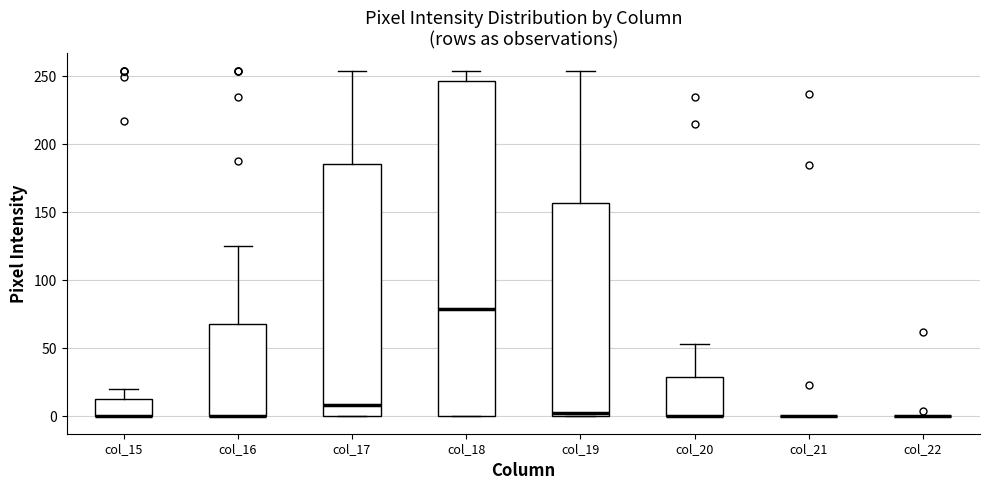

Comparing the boxes themselves (not the whiskers), which one is the tallest?

col_18